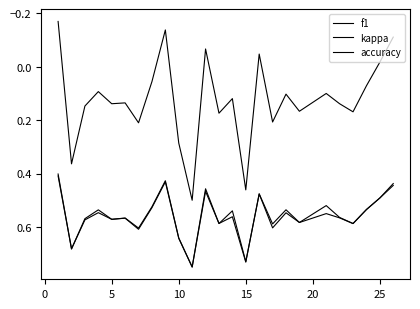

Is this an area chart (filled region under the line)?

No